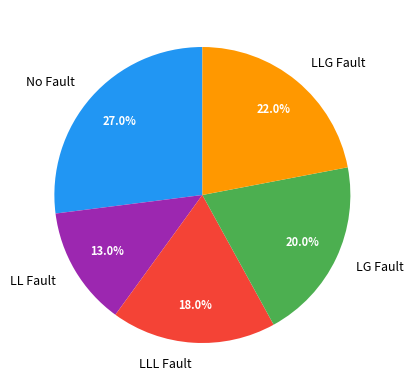

How many slices are in this pie chart?

5